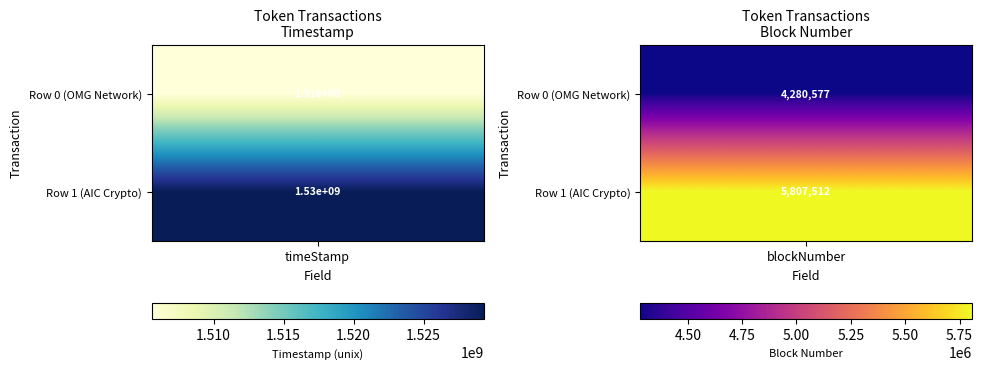

Rank the series by their average value, from lowest to highest.

Row 0 (OMG), Row 1 (AIC)